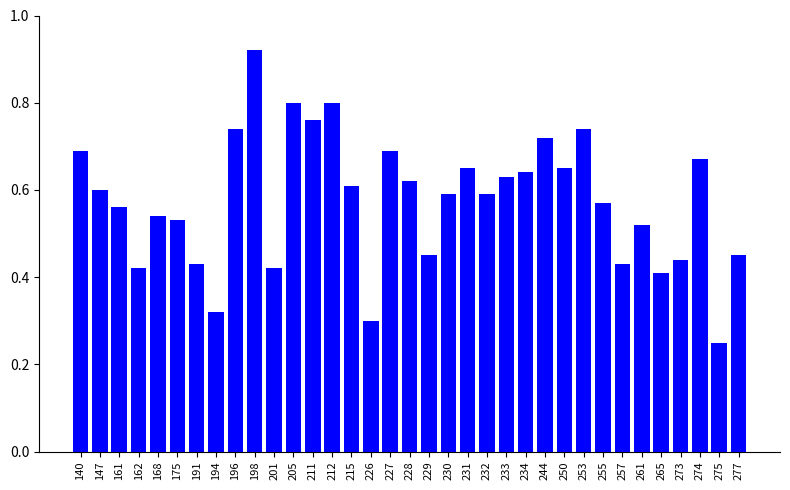

Where is the data nearest to the value 0?

275